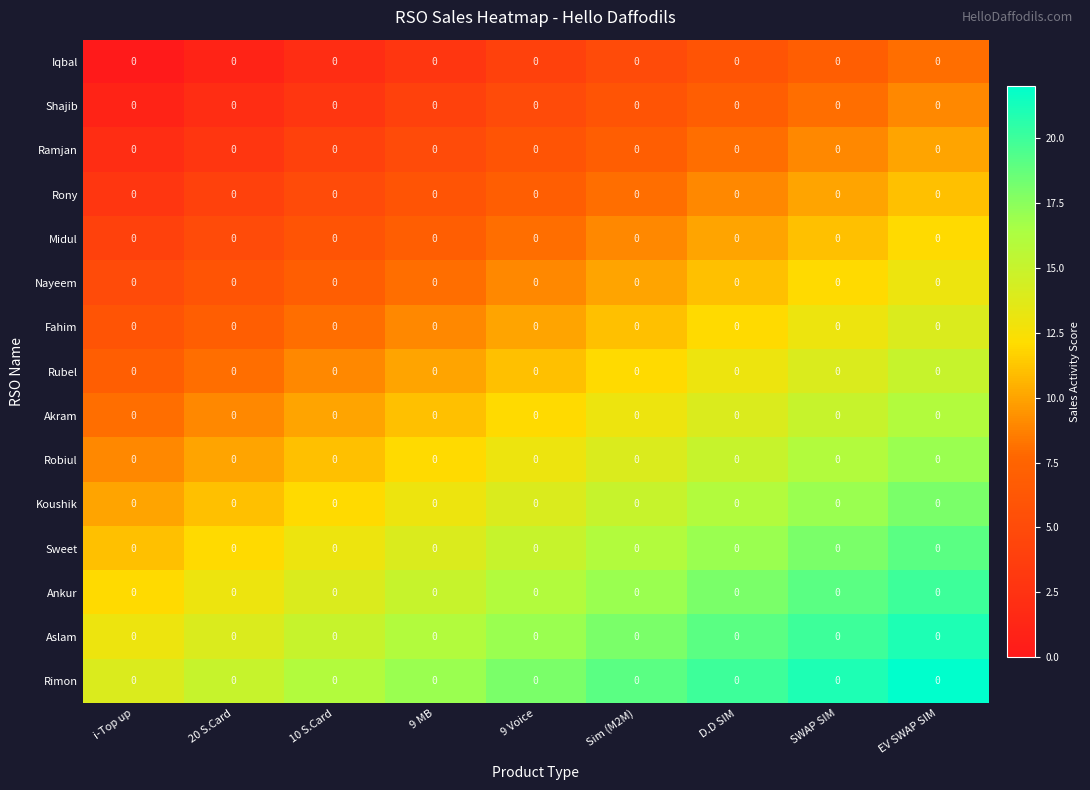

How many distinct data groups are displayed?

15